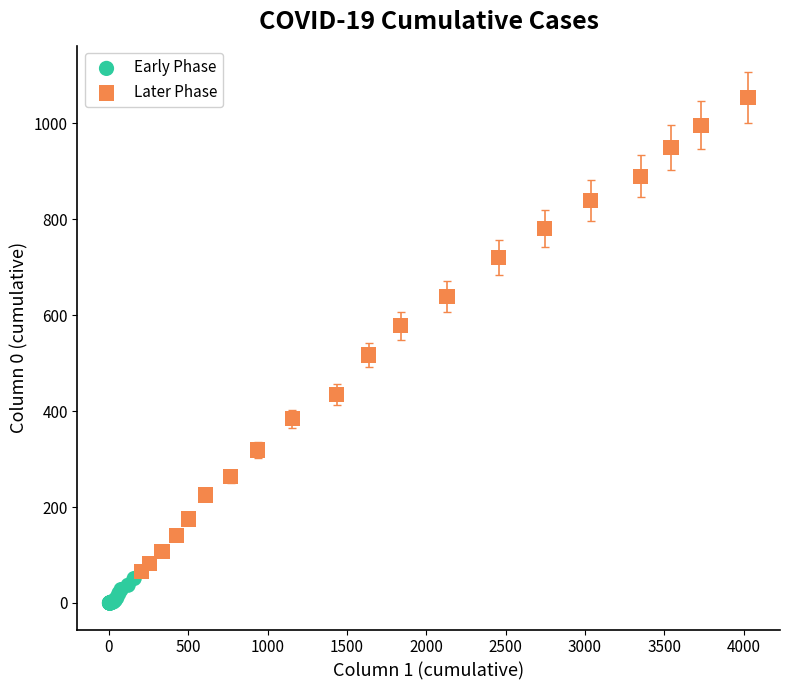

Which series contains the highest Y value?

Later Phase